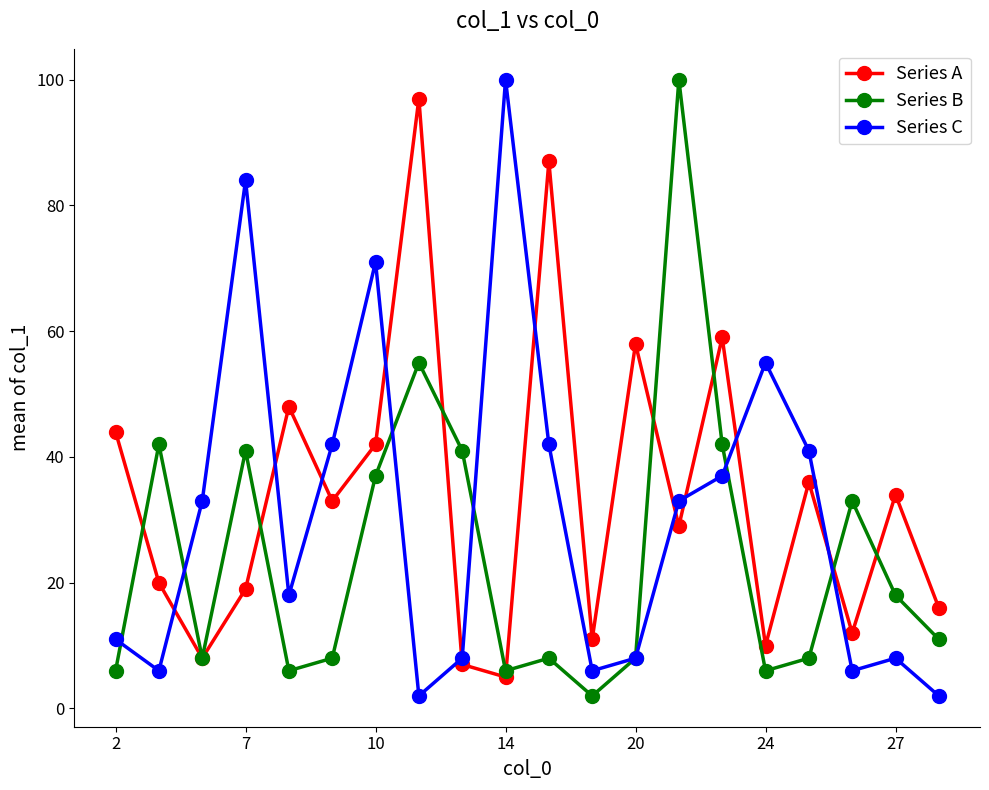

In Series A, how many points are lower than both neighbors (excluding endpoints)?

7